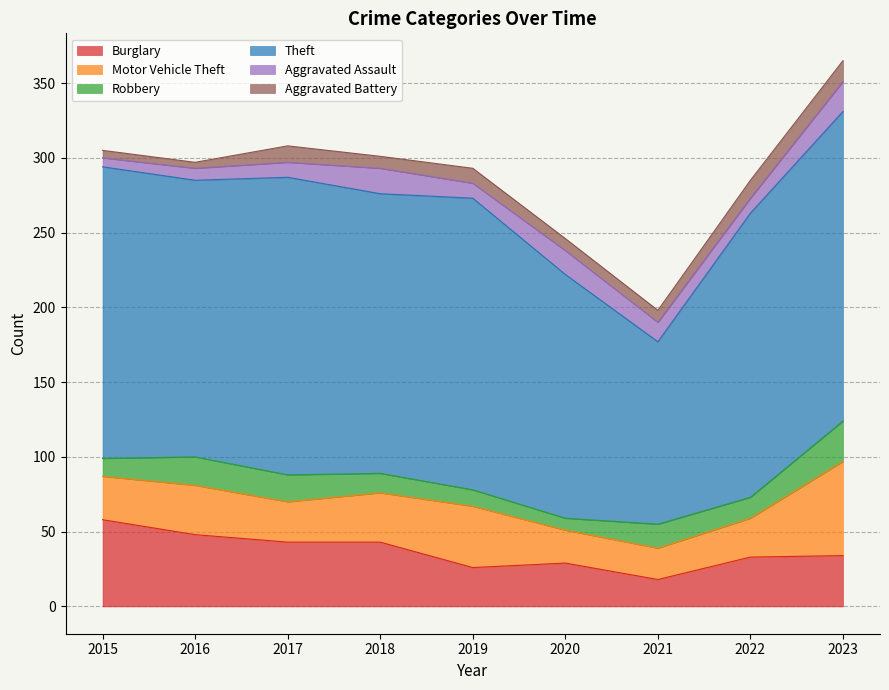

Which series changed the most between 2018 and 2020?

Theft